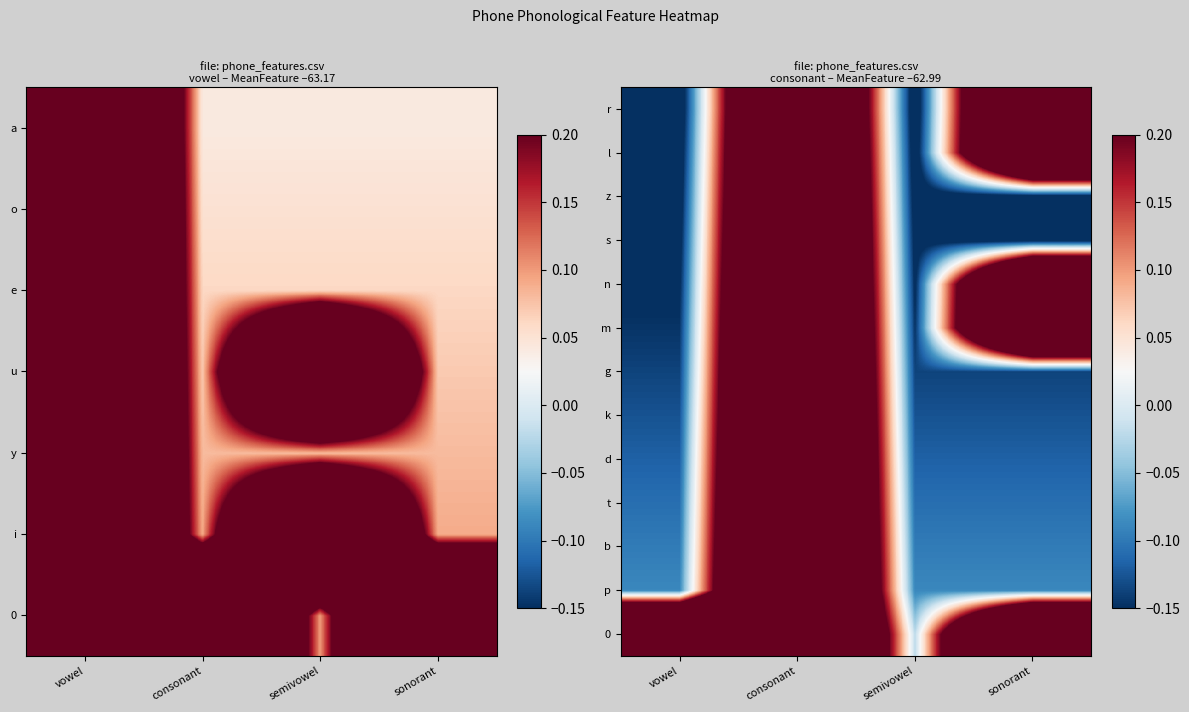

What is the maximum value shown in the chart?

1.0